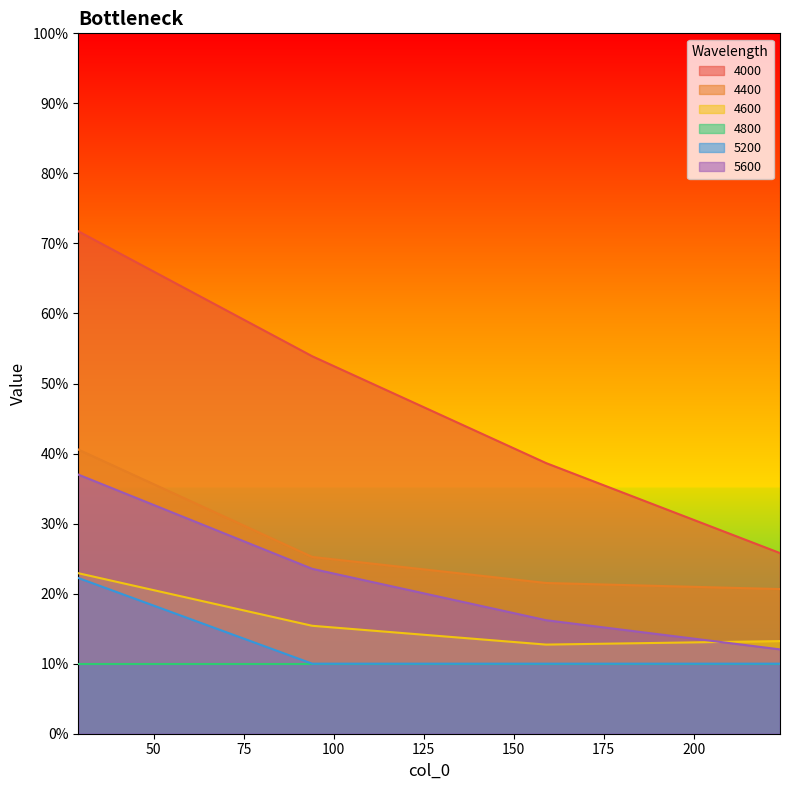

True or false: 5200 and 4600 intersect in this chart.

False